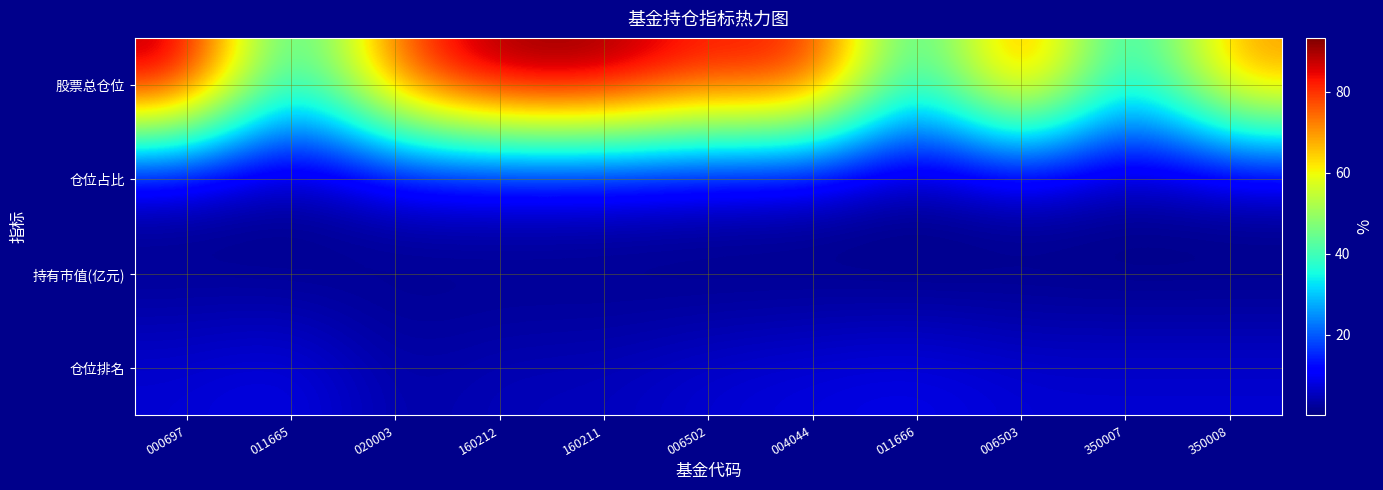

Which series has the largest total across all categories?

股票总仓位